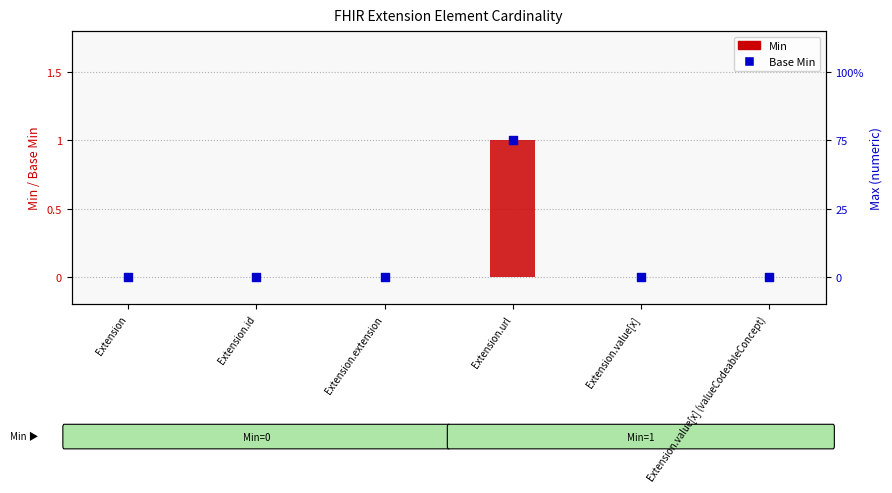

Which series reaches the minimum Y coordinate?

Min